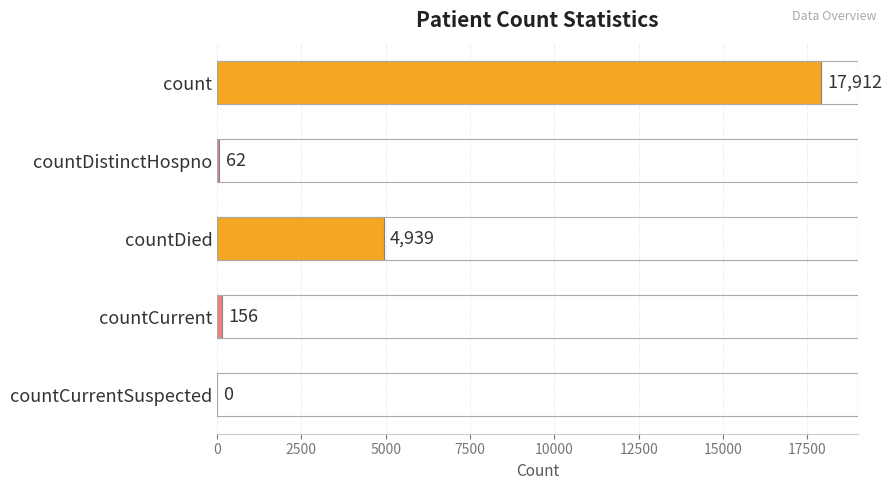

Which has a higher value, countDistinctHospno or countCurrentSuspected?

countDistinctHospno